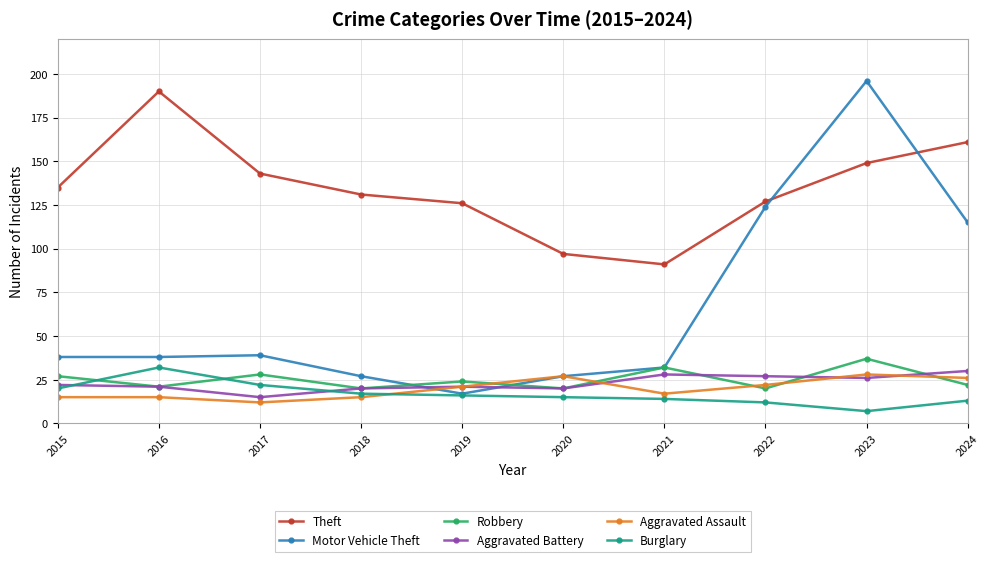

What is the sum of the Aggravated Assault values at 2023 and 2021?

45